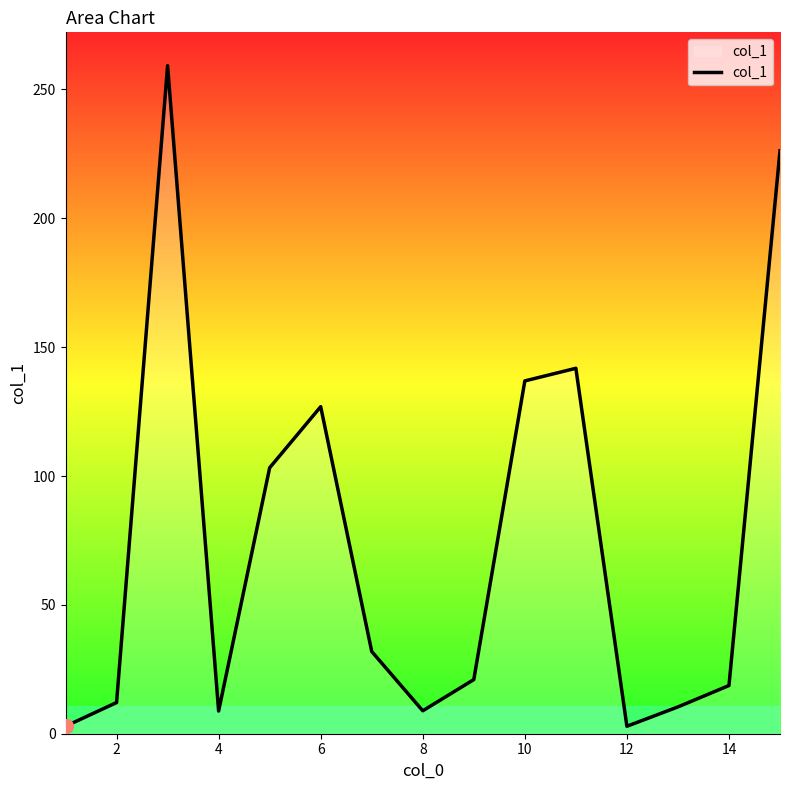

What is the maximum value shown in the chart?

259.2